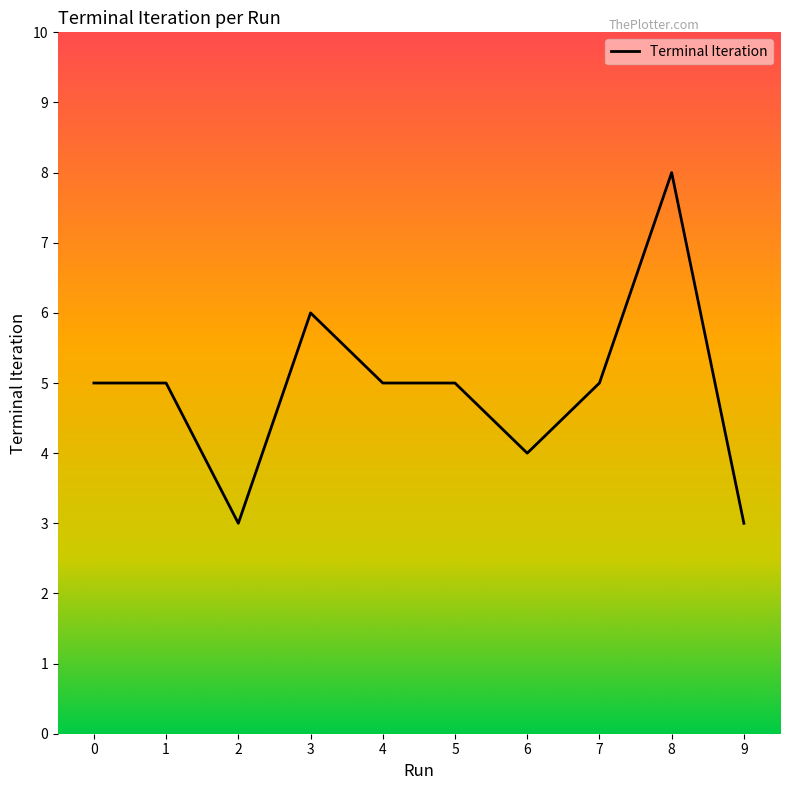

The value at 1 is 7. True or false?

False